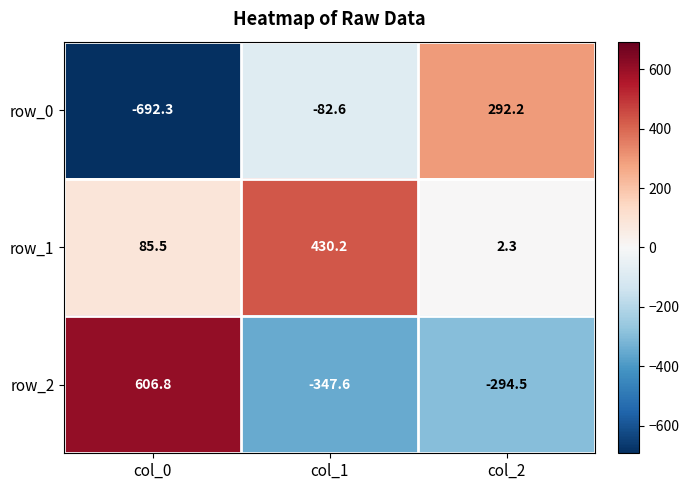

What is the sum of all row_1 values?

518.0